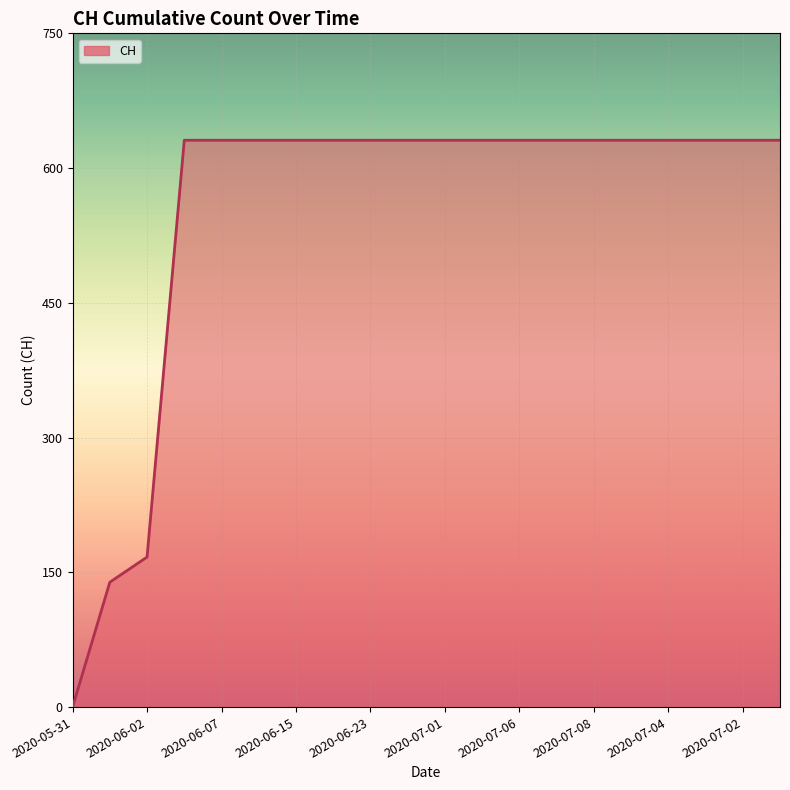

What is the average value?

552